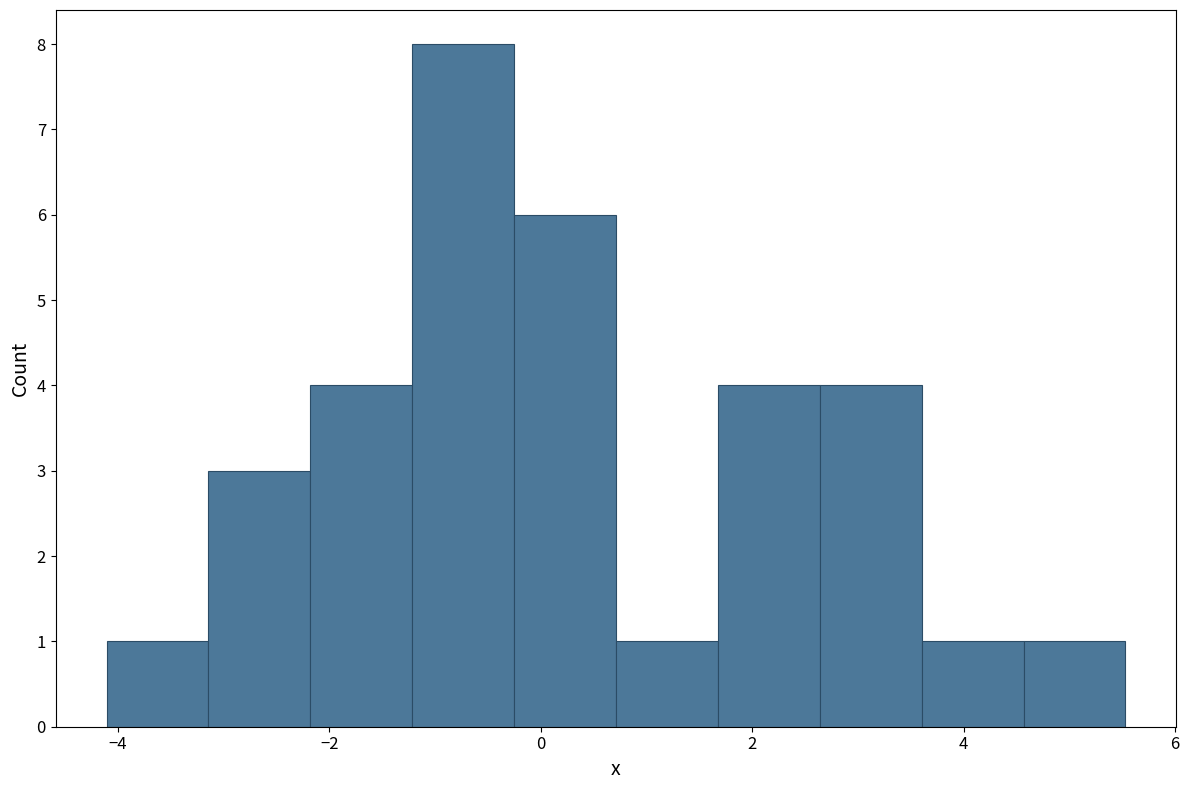

How tall is the bar that spans -3.2 to -2.2 on the x-axis? Neither the bar edges nor the heights are printed on the chart, so give them approximately, as read against the axes.

3